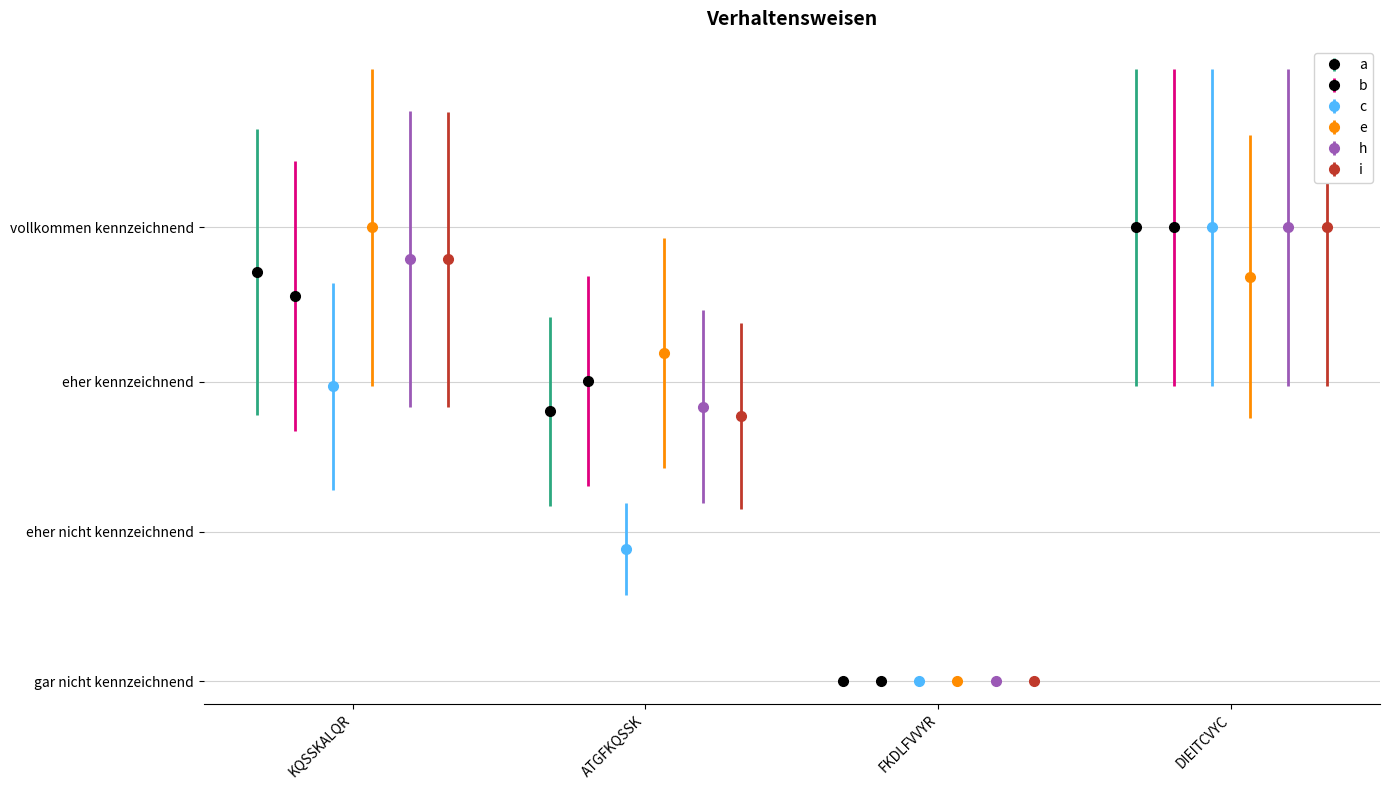

What is the average value of the c series?

0.5